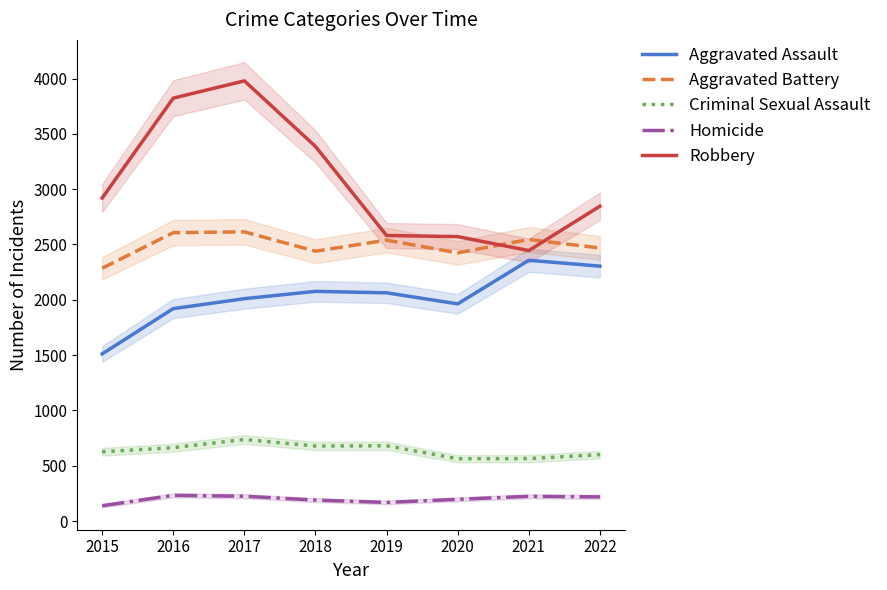

The Homicide series shows 189 at 2018. True or false?

True